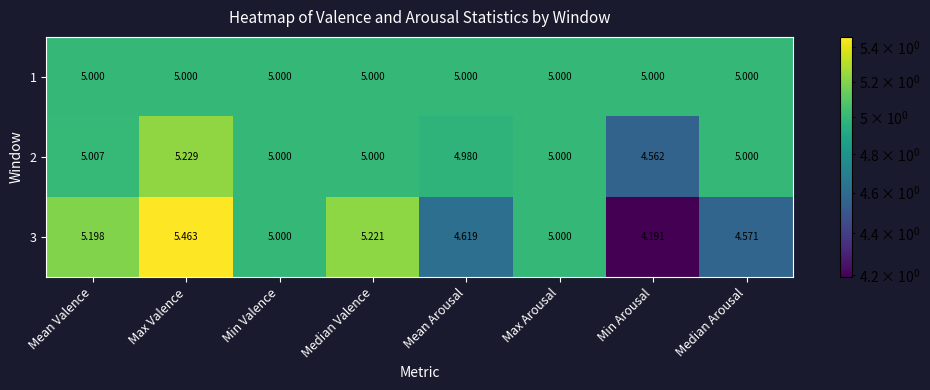

How many series are shown in this chart?

3